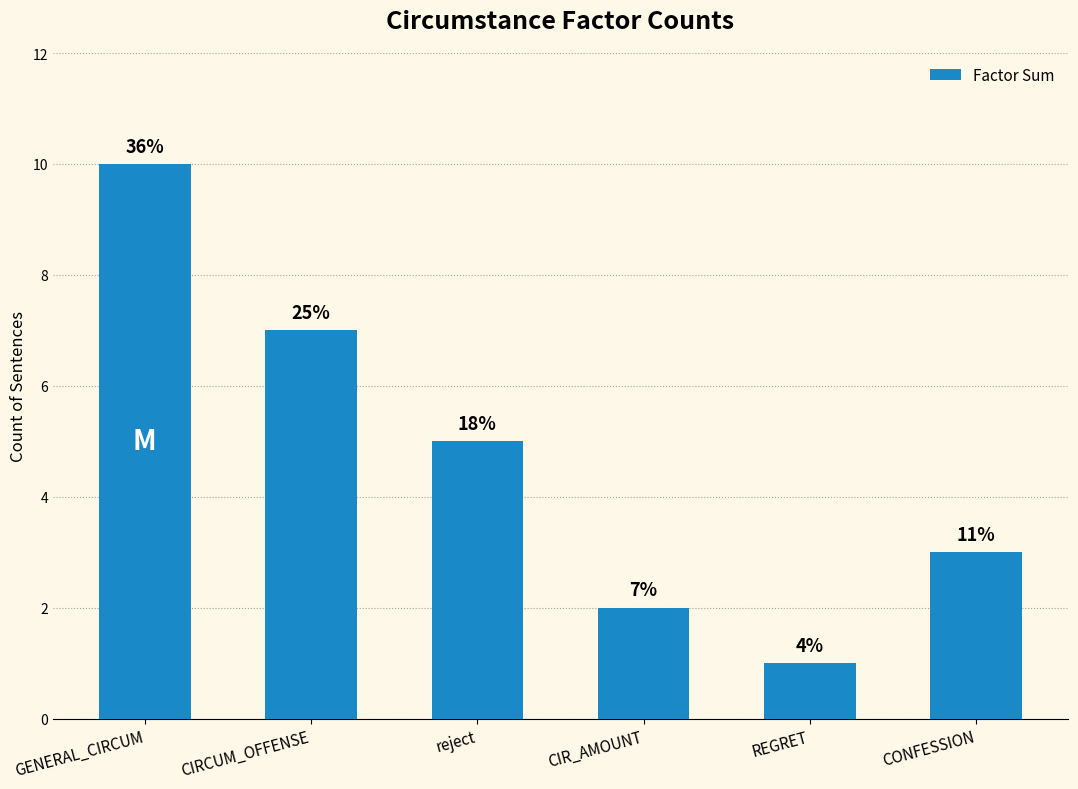

What is the difference between the second highest and second lowest values?

5